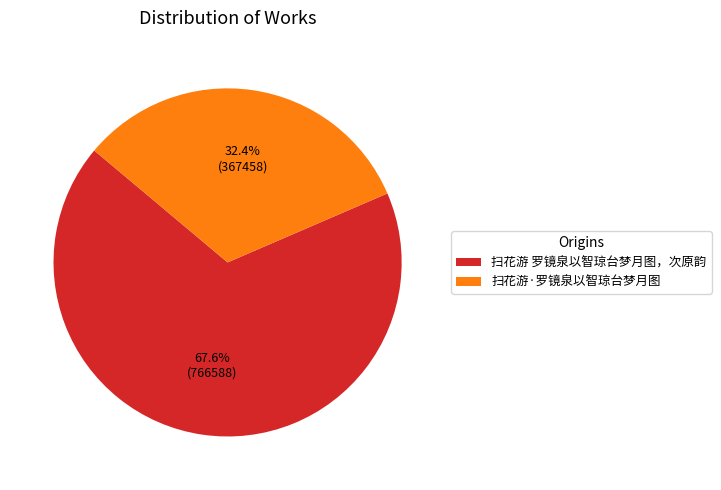

Is 扫花游 罗镜泉以智琼台梦月图，次原韵 the majority of the pie?

Yes